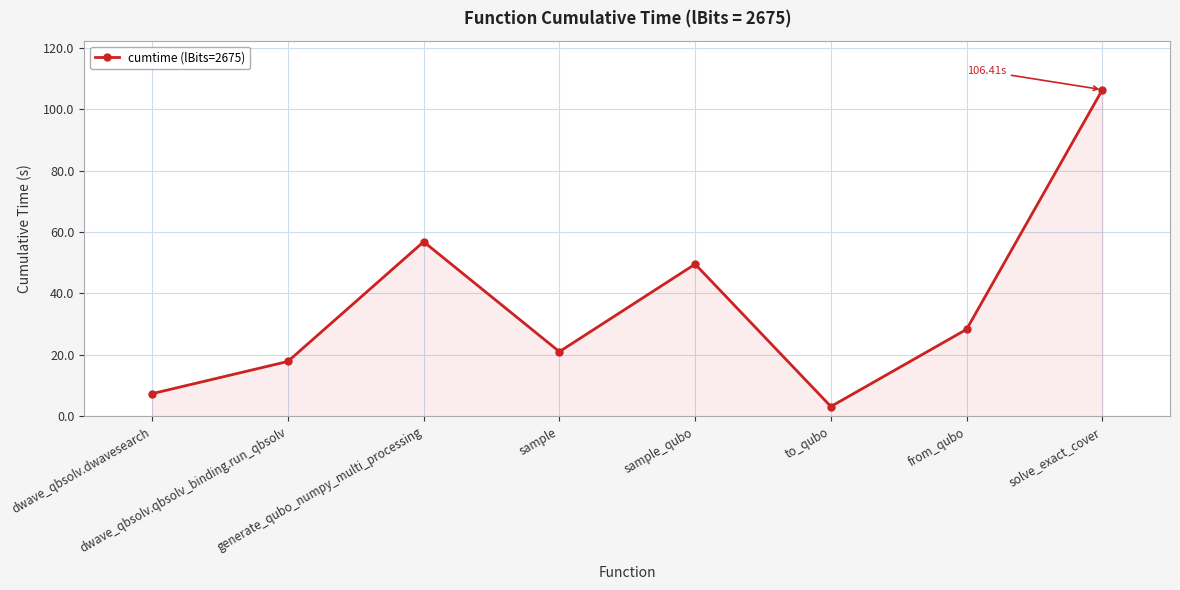

How many interior local valleys (lower than both neighbors) does the data have?

2